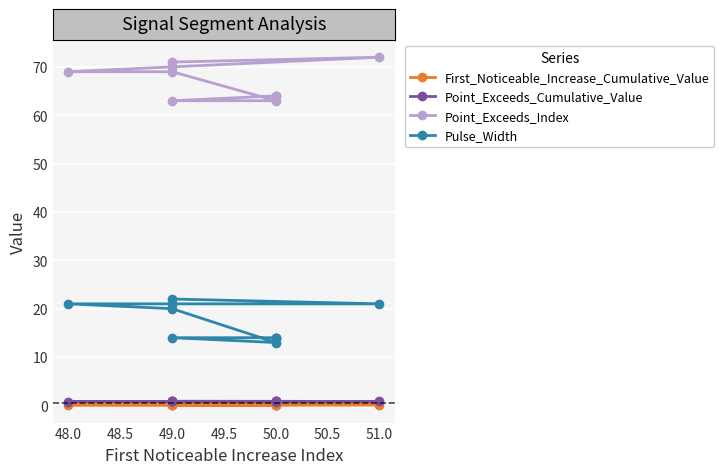

What position from the right is 48.0?

9